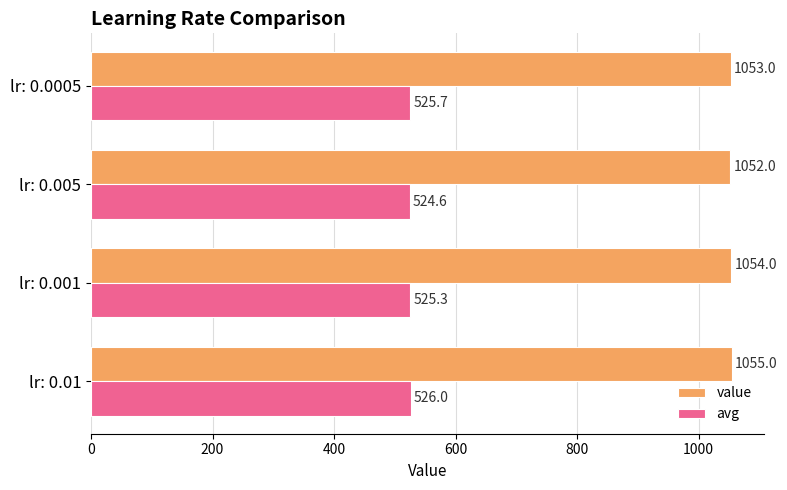

Which series has the widest spread of values?

value